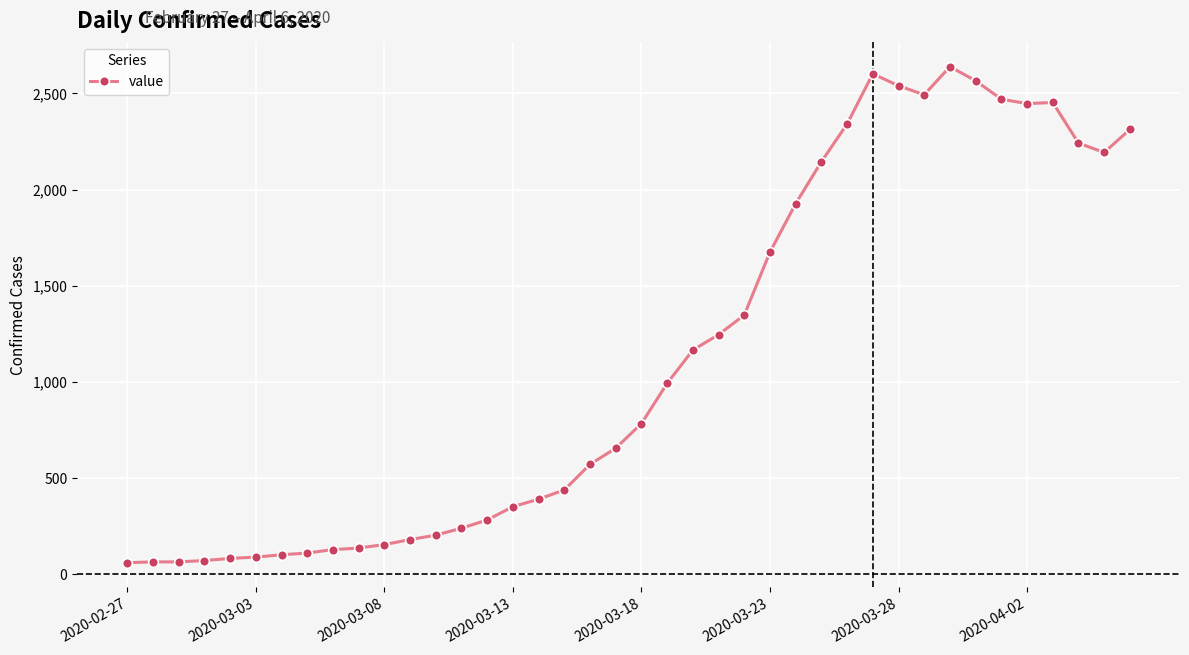

What is the value of the 15th point from the left?

283